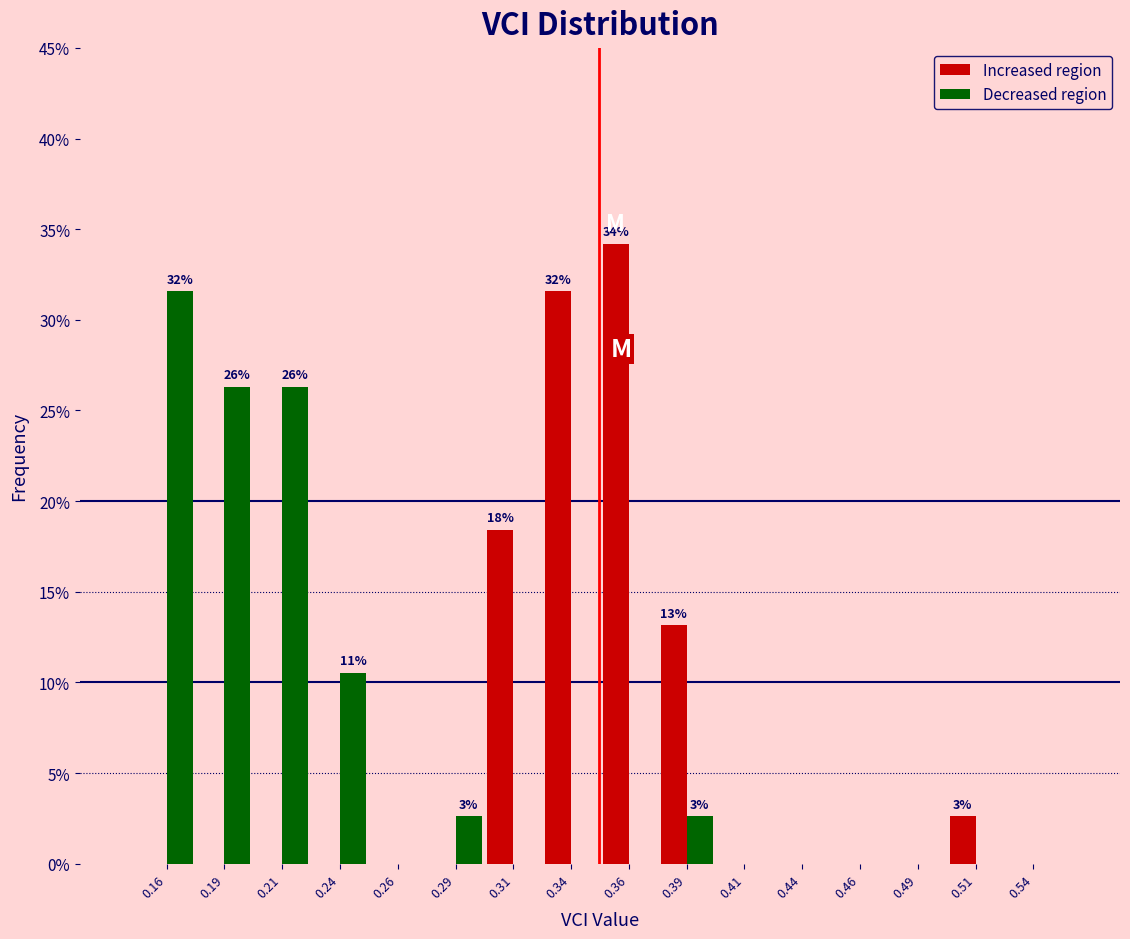

In the Increased region series, which range on the x-axis has the tallest bar?

0.350 to 0.375